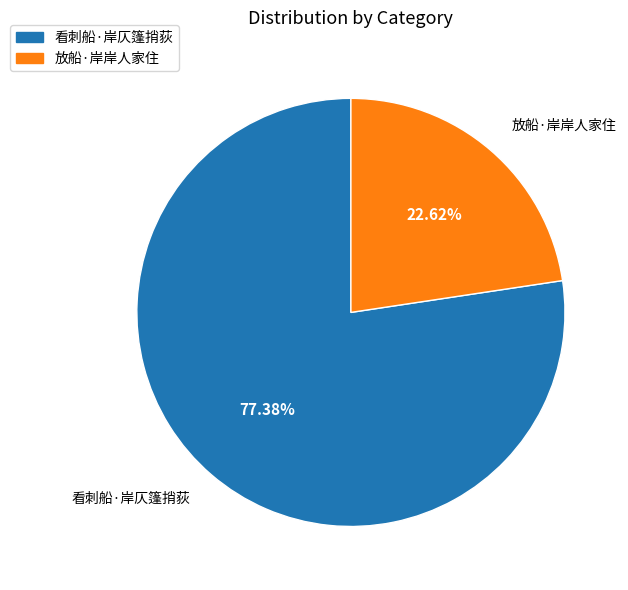

What is the ratio of the value at 看刺船·岸仄篷捎荻 to the value at 放船·岸岸人家住?

3.4